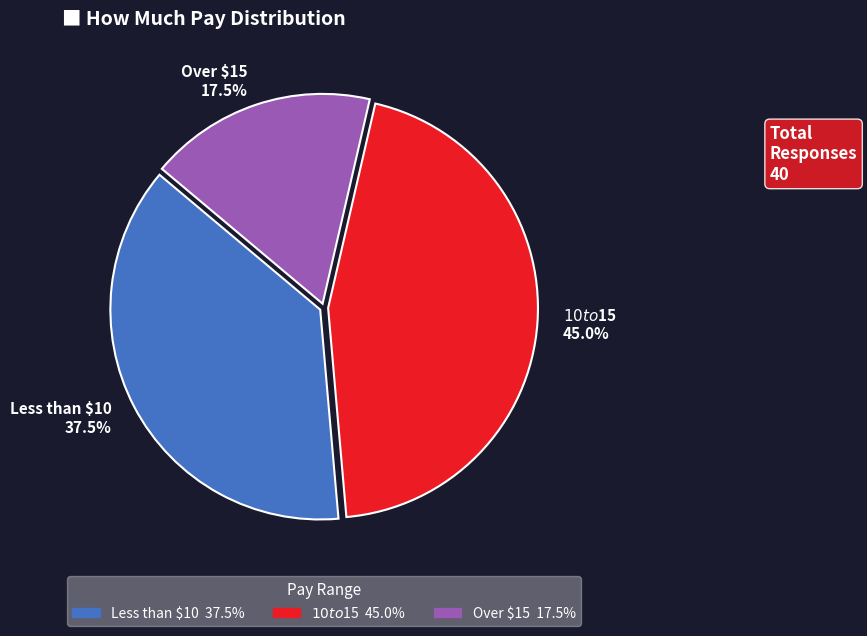

The Less than $10 slice represents 43% of the pie. True or false?

False